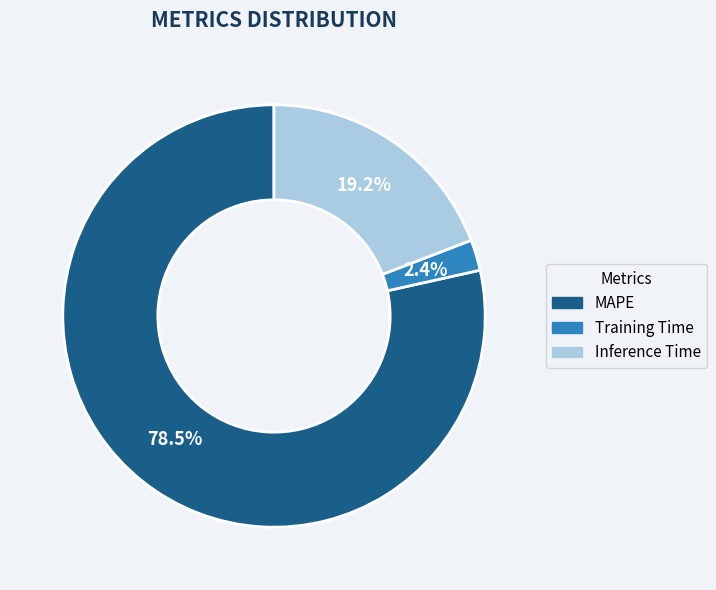

What percentage do Training Time and MAPE together represent?

80.8%